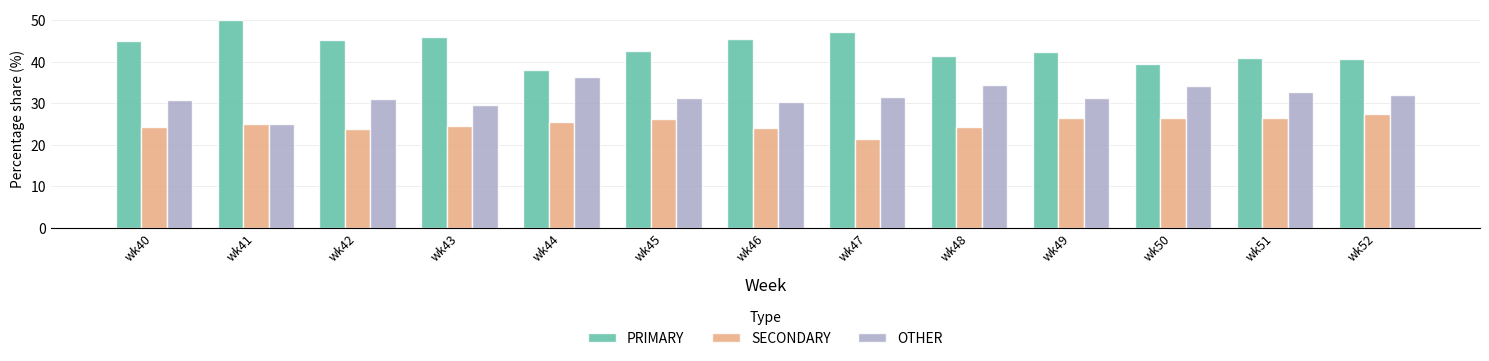

What is the total value across all series at wk52?

100.0